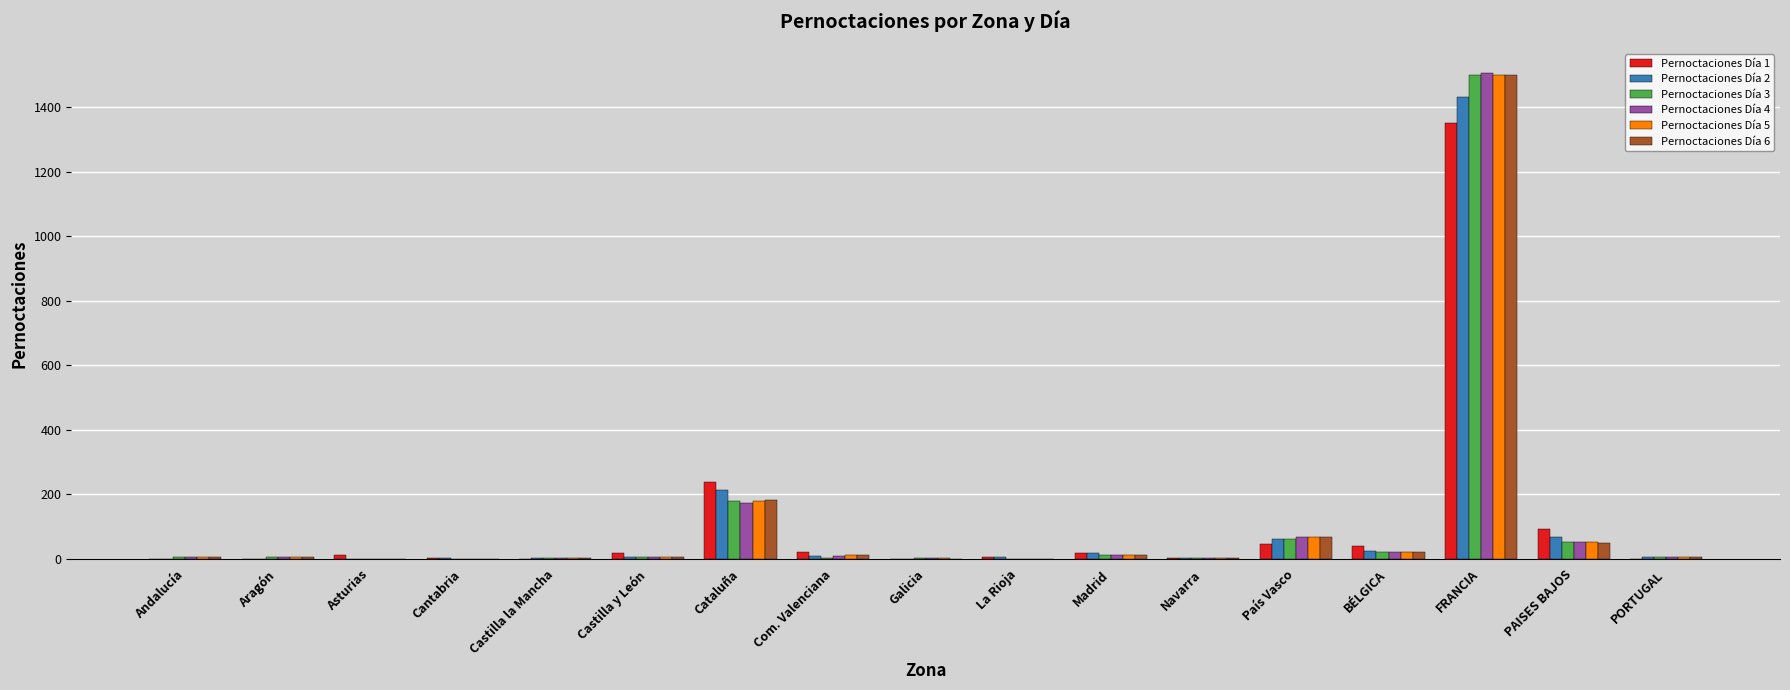

At which label does Pernoctaciones Día 5 reach its peak?

FRANCIA